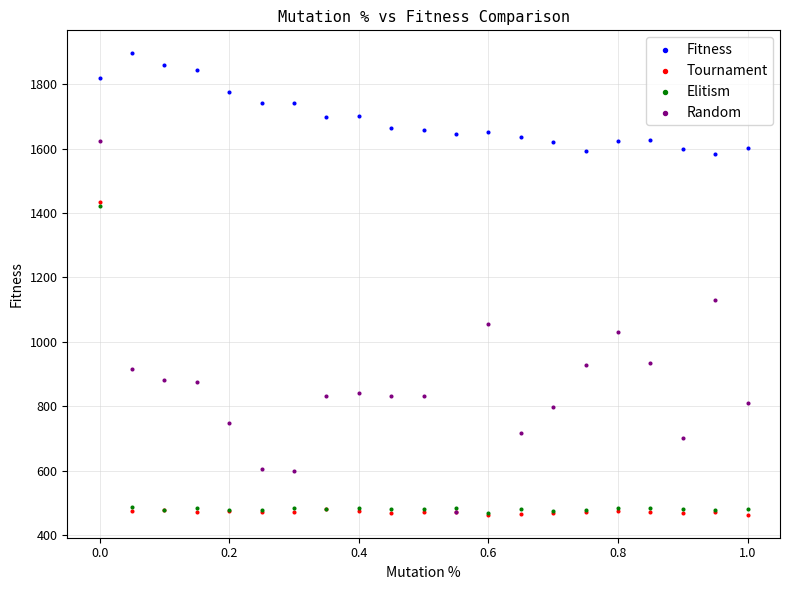

Which series has the largest Y range (max minus min)?

Random